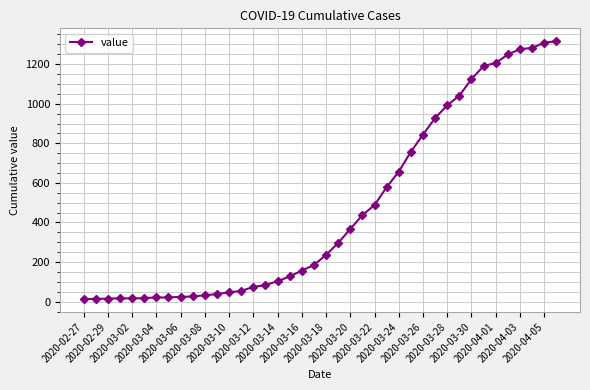

What is the maximum value shown in the chart?

1316